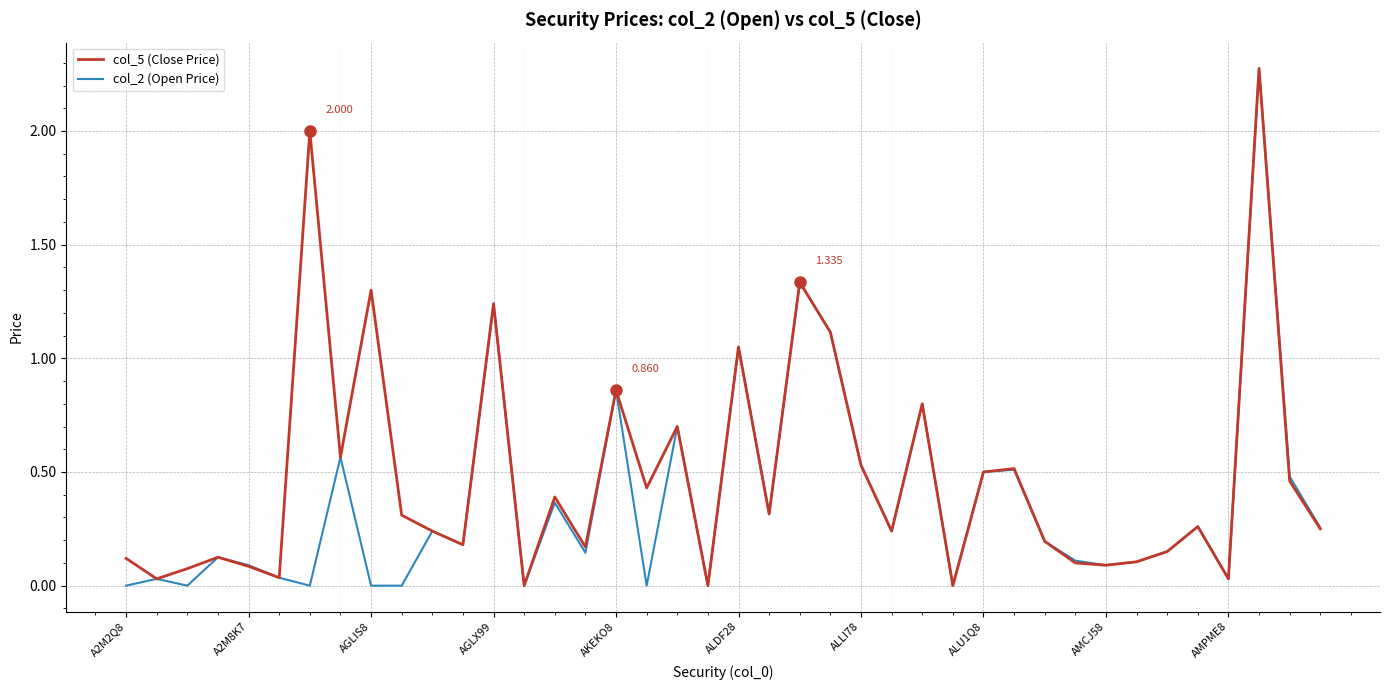

What is the difference between the maximum and minimum values in the col_2 (Open Price) series?

2.3